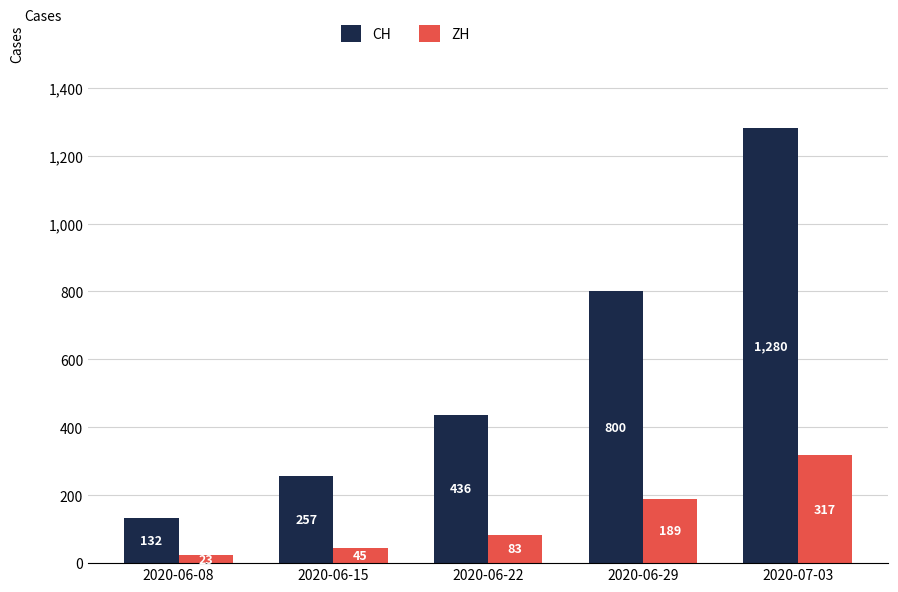

Reading left to right, extract all data points from this chart.

CH: 132	257	436	800	1280
ZH: 23	45	83	189	317